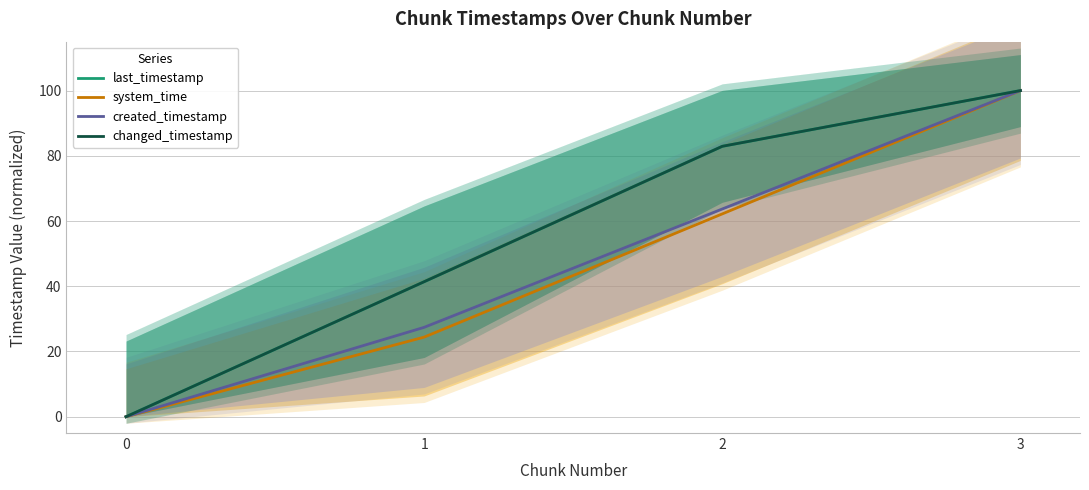

True or false: changed_timestamp and system_time cross at least once.

False